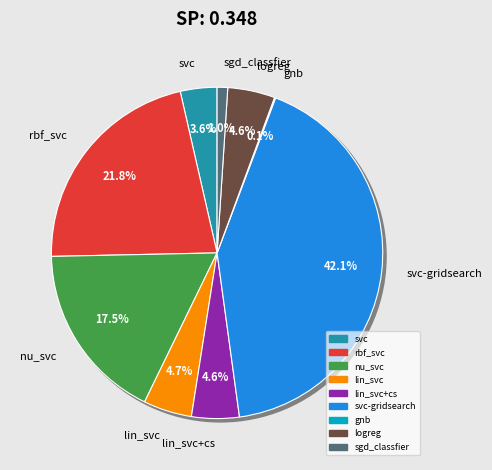

How many slices are in this pie chart?

9